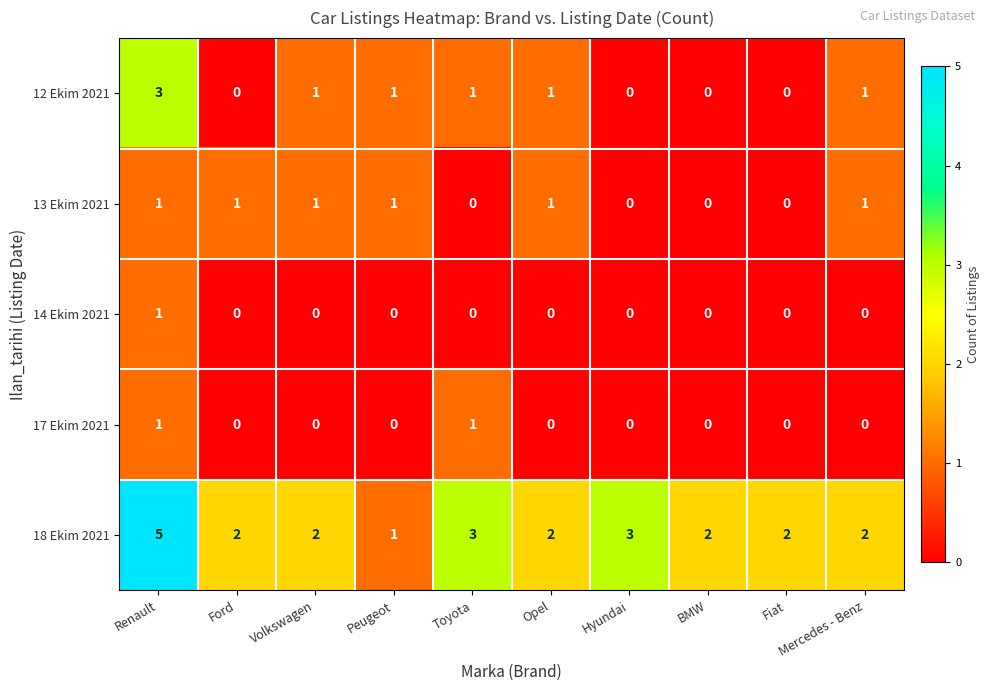

What is the sum of all 13 Ekim 2021 values?

6